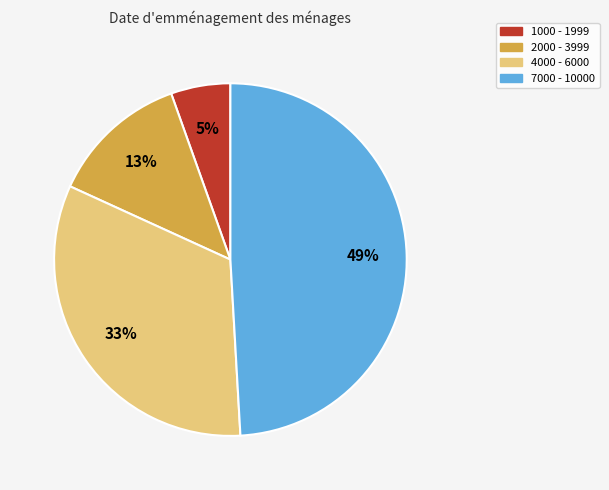

Is there any slice that represents more than half of the pie?

No